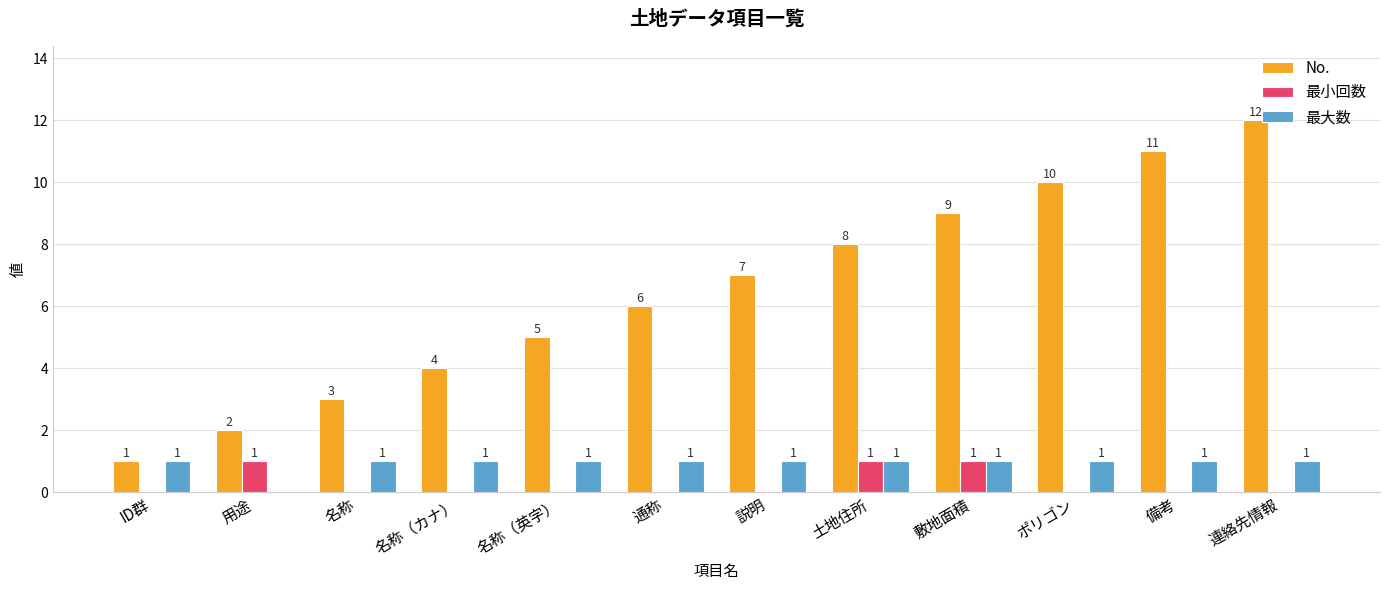

How many 最大数 values are between 1 and 2?

11